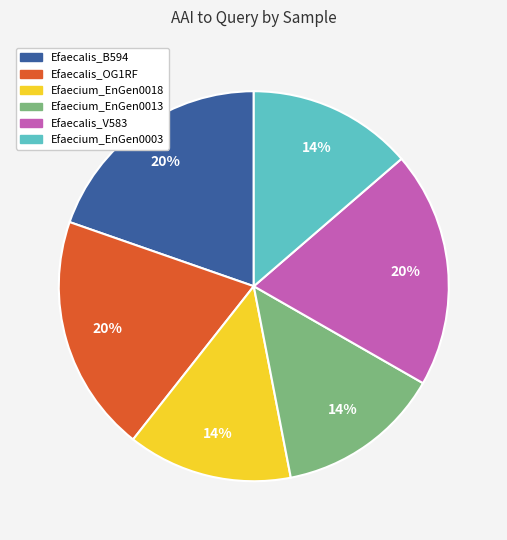

Count the number of slices in the pie.

6